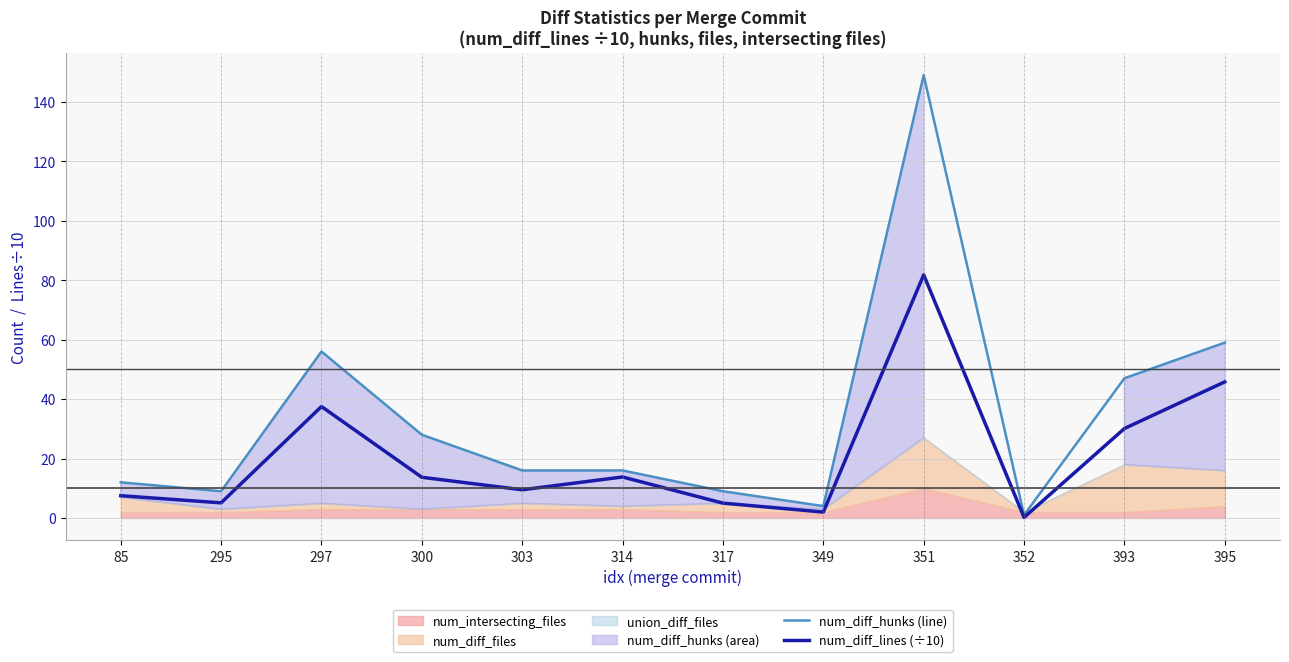

Is it true that num_diff_hunks (line) equals 16.0 at 314?

True